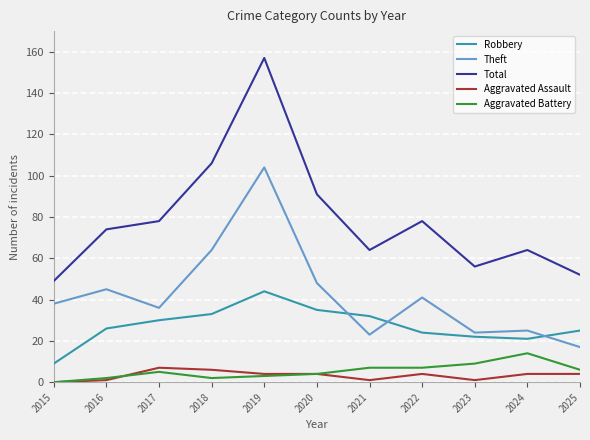

At which category is the sum across all series the highest?

2019